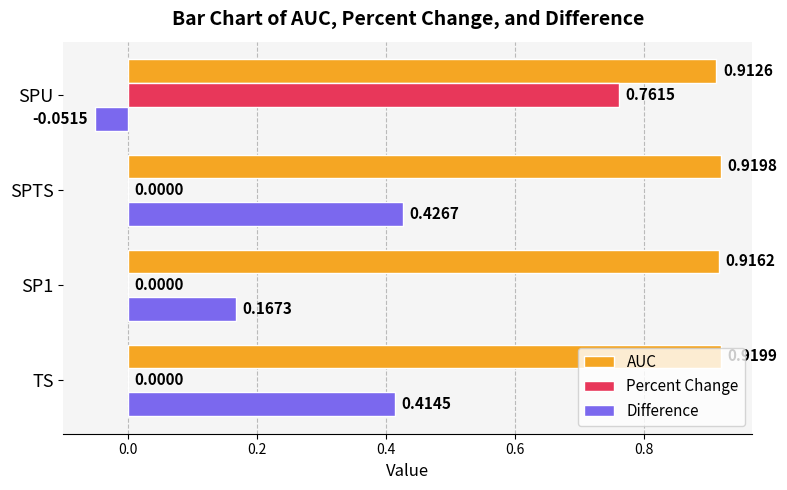

At which category is the sum across all series the highest?

SPU